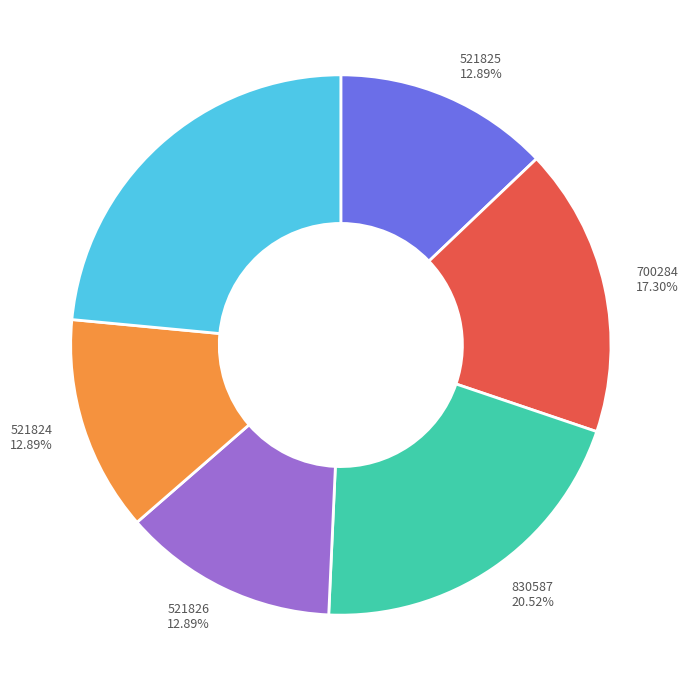

Which category has the biggest portion of the pie?

951113